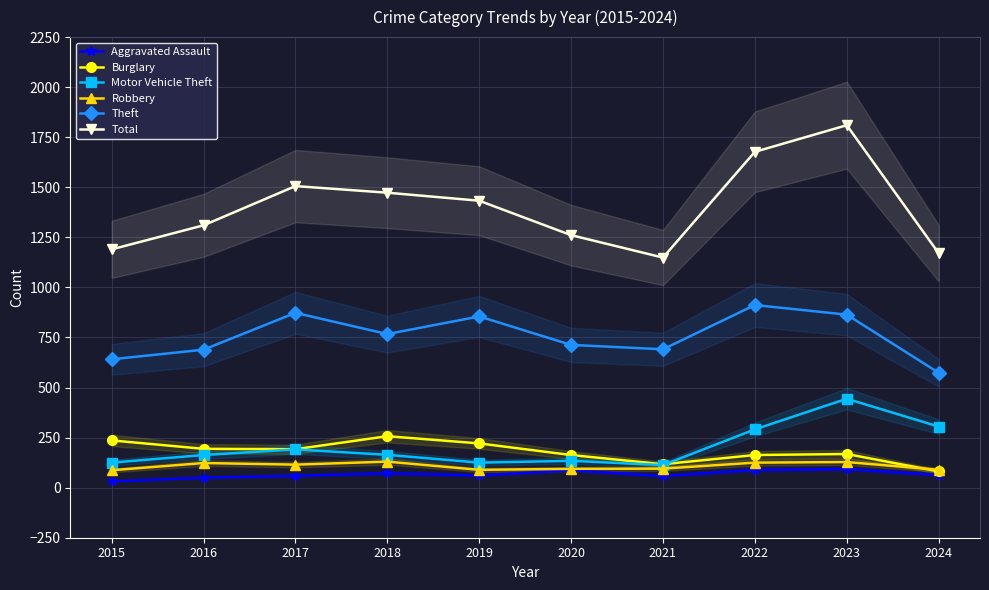

Where is Theft nearest to the value 743?

2018